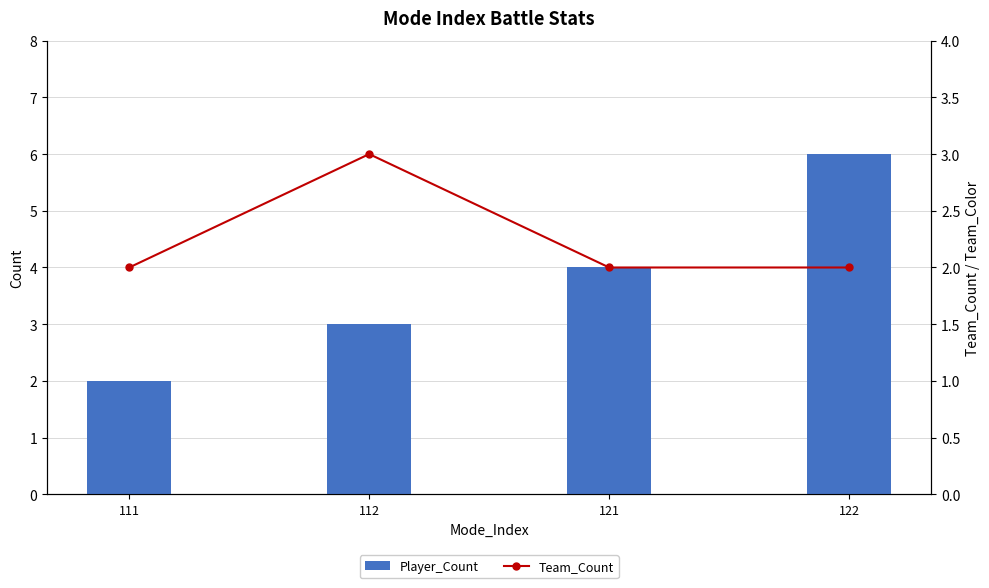

Reading left to right, extract all data points from this chart.

Player_Count: 2	3	4	6
Team_Count: 2	3	2	2